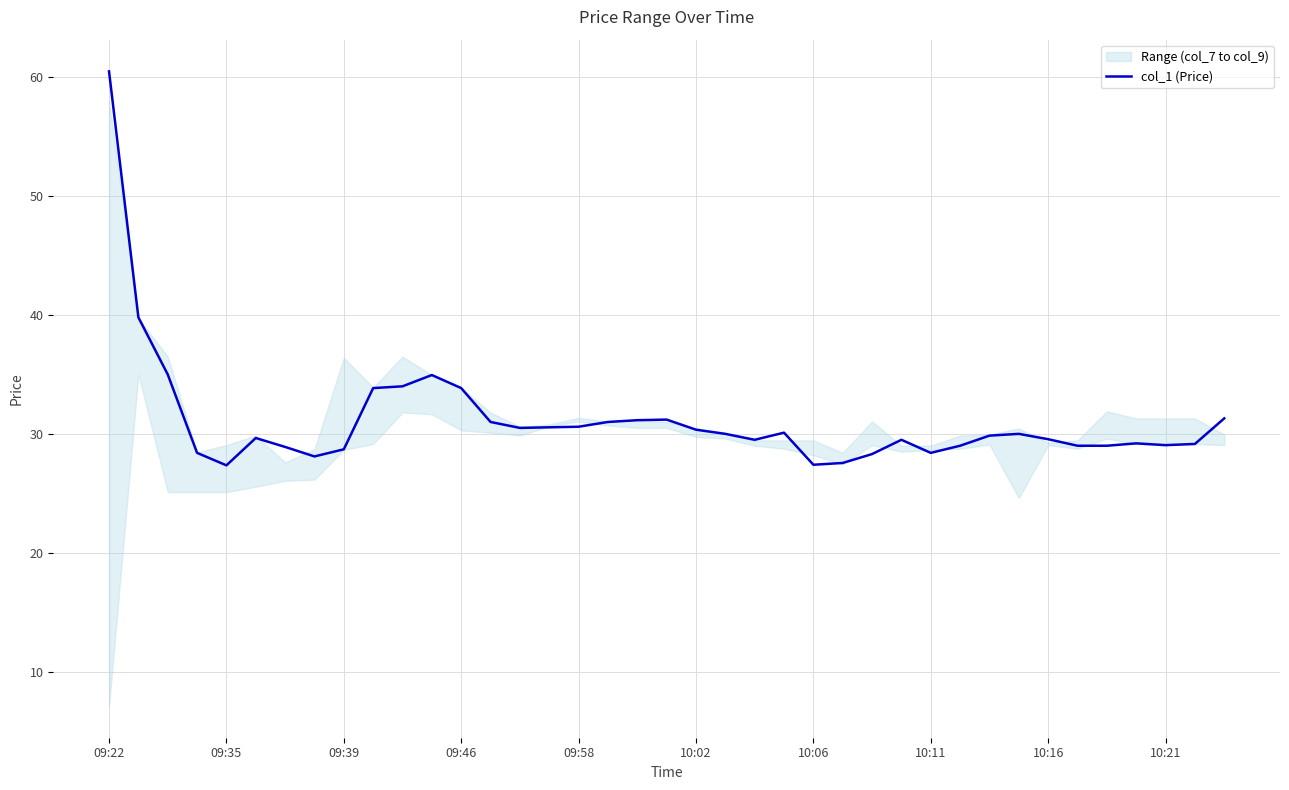

Does the chart display data point markers on the line(s)?

No